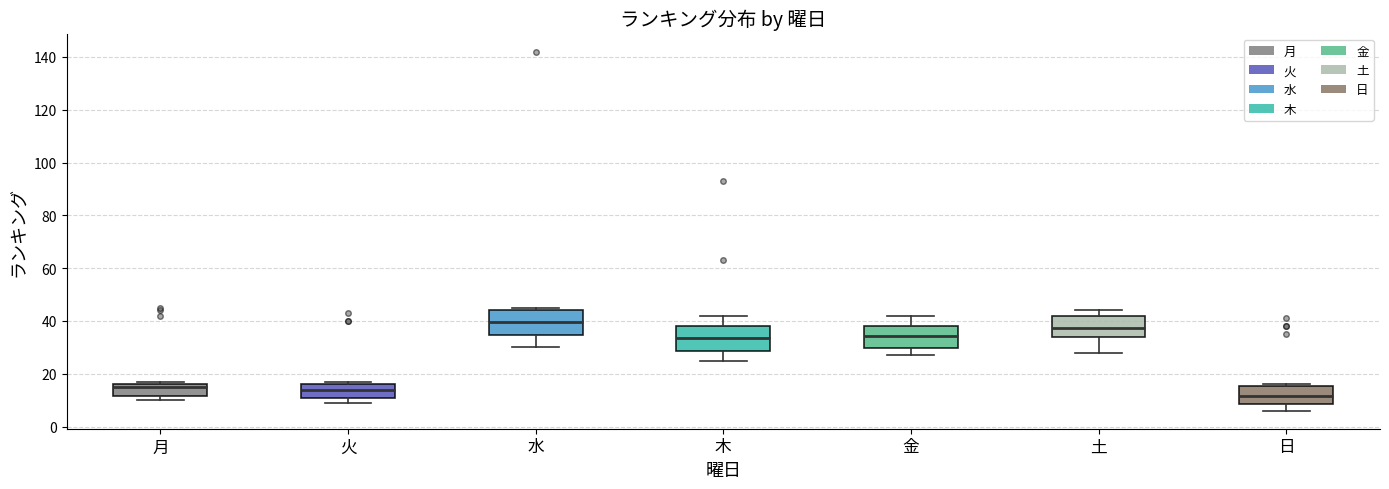

Where is the upper edge of the box for 月 on the y-axis? The values are not printed on the chart, so give them approximately, as read against the axis.

16